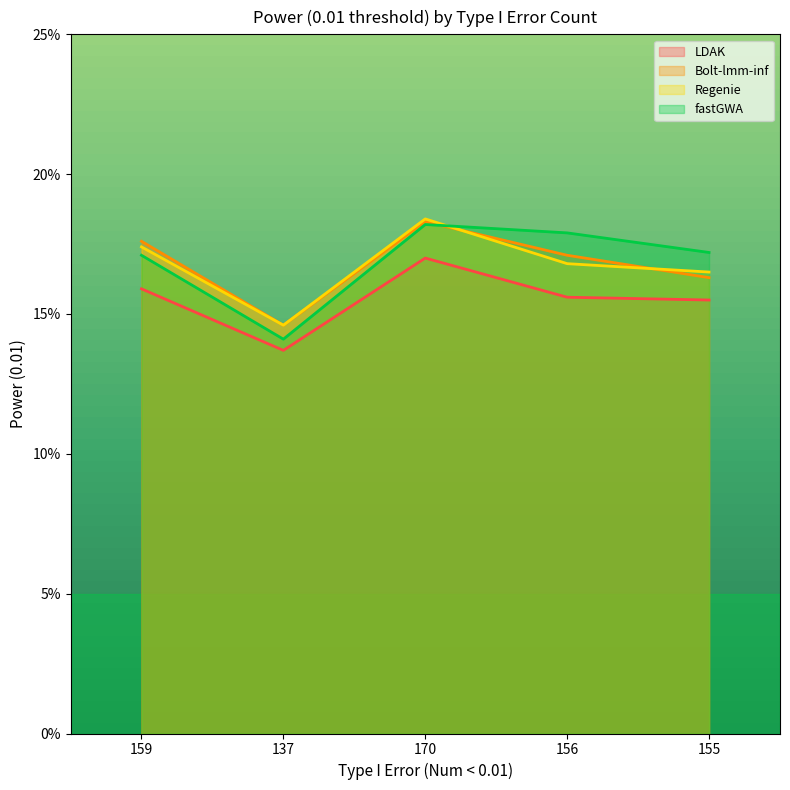

What is the greatest value displayed?

0.2